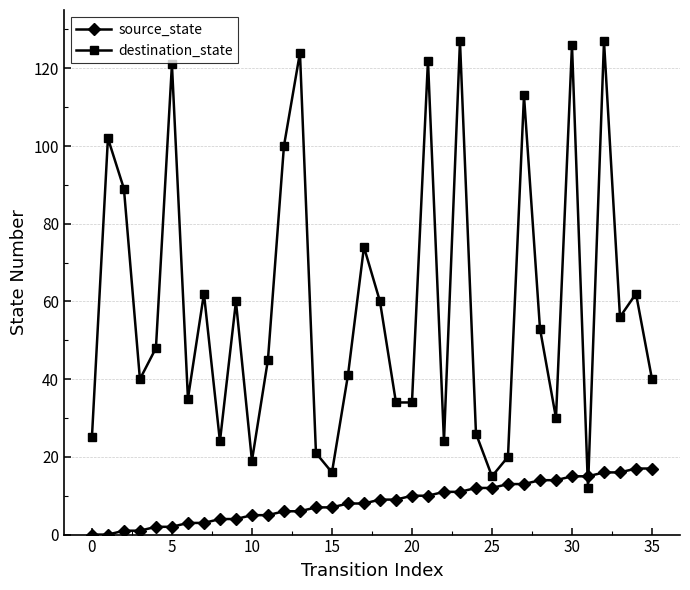

Which series has the largest range (max minus min)?

destination_state